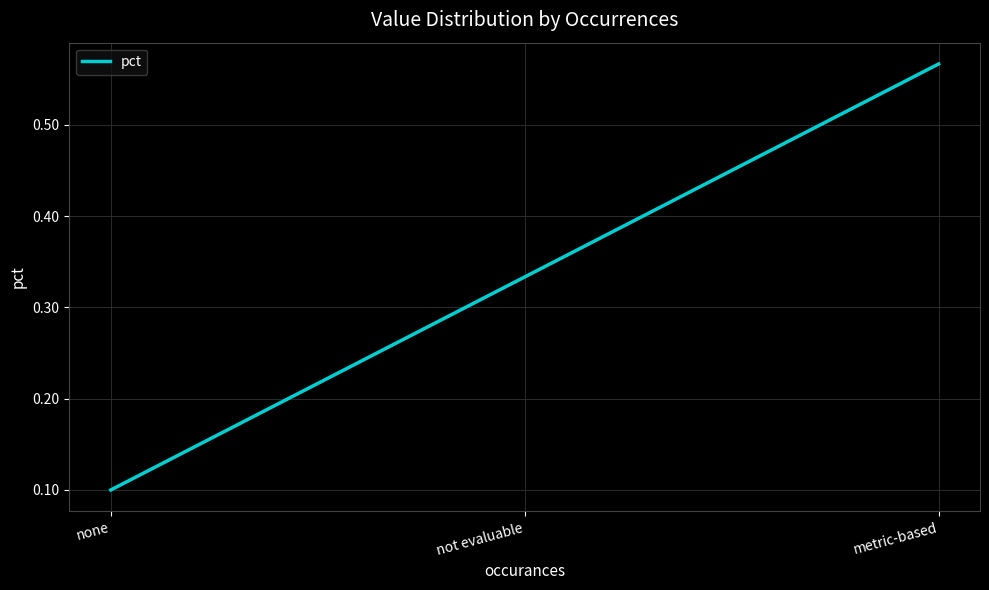

What is the difference between the maximum and second lowest values?

0.2